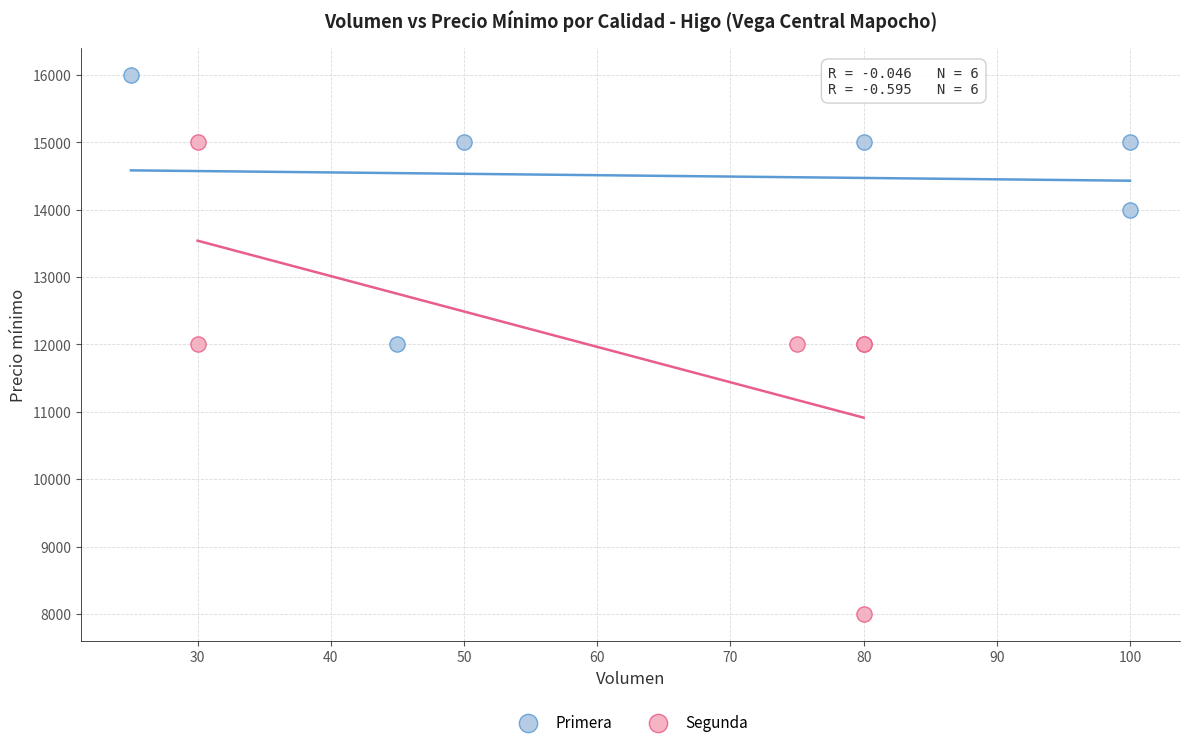

Which series reaches the maximum Y coordinate?

Primera